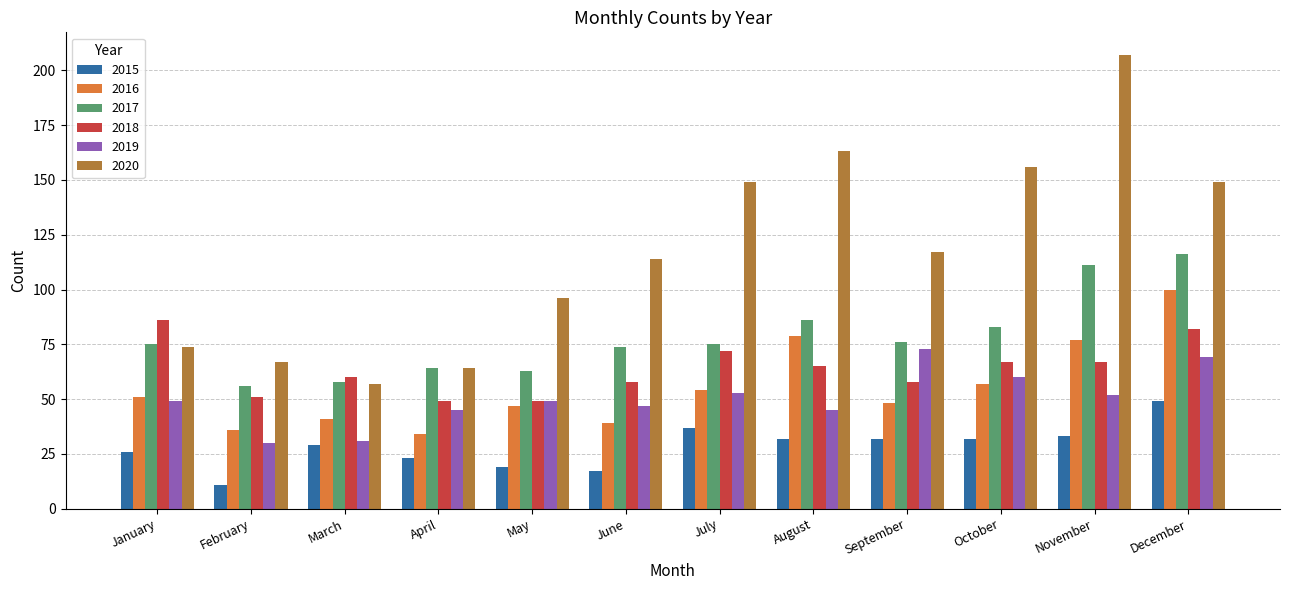

What is the sum of all 2018 values?

764